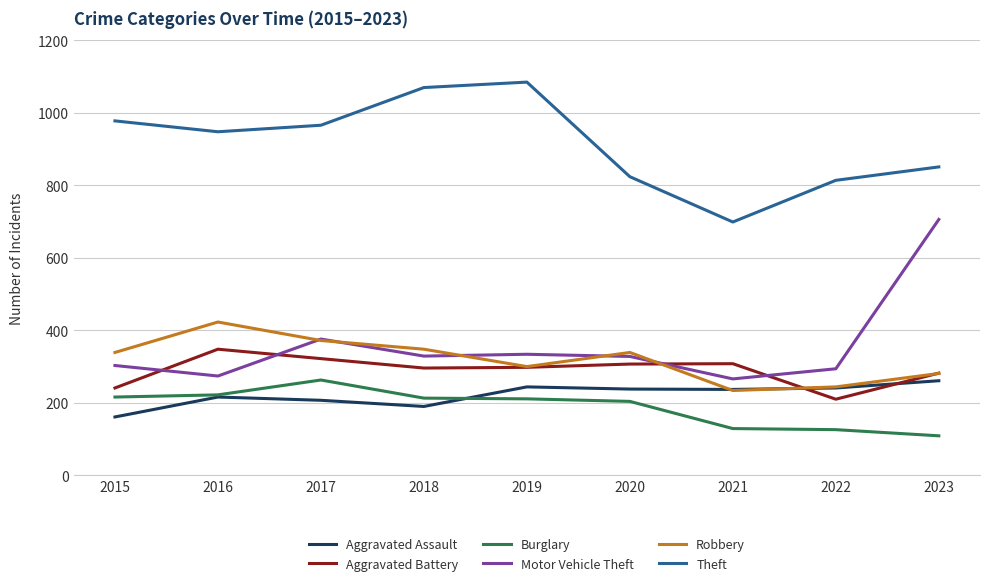

What are all the series names shown in the legend?

Aggravated Assault, Aggravated Battery, Burglary, Motor Vehicle Theft, Robbery, Theft